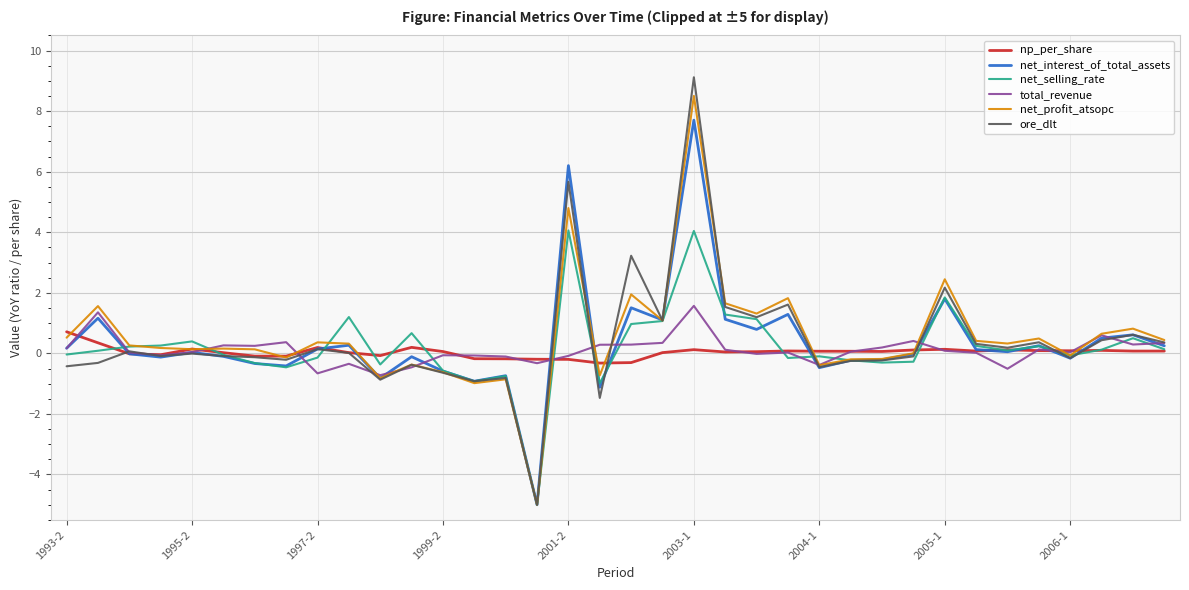

Which series has the widest spread of values?

ore_dlt